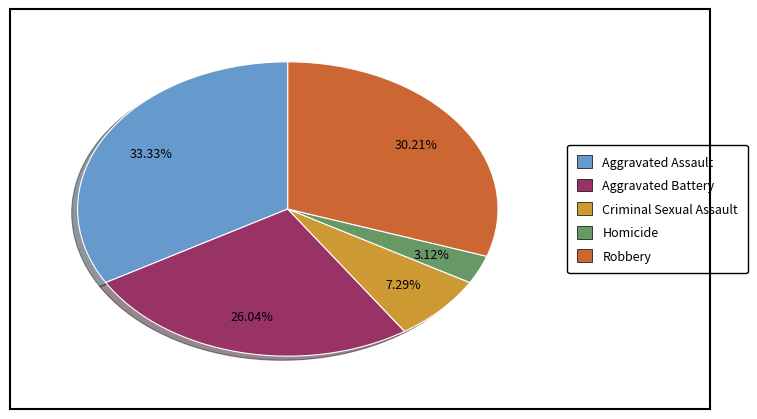

Which category has the smallest portion of the pie?

Homicide